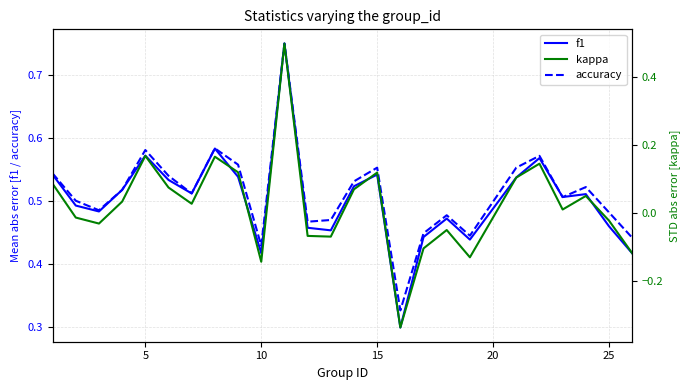

Reading left to right, extract all data points from this chart.

f1: 0.5	0.5	0.5	0.5	0.6	0.5	0.5	0.6	0.5	0.4	0.8	0.5	0.5	0.5	0.5	0.3	0.4	0.5	0.4	0.5	0.6	0.5	0.5	0.5	0.4
accuracy: 0.5	0.5	0.5	0.5	0.6	0.5	0.5	0.6	0.6	0.4	0.8	0.5	0.5	0.5	0.6	0.3	0.4	0.5	0.4	0.6	0.6	0.5	0.5	0.5	0.4
kappa: 0.1	-0.0	-0.0	0.0	0.2	0.1	0.0	0.2	0.1	-0.1	0.5	-0.1	-0.1	0.1	0.1	-0.3	-0.1	-0.0	-0.1	0.1	0.1	0.0	0.1	-0.0	-0.1